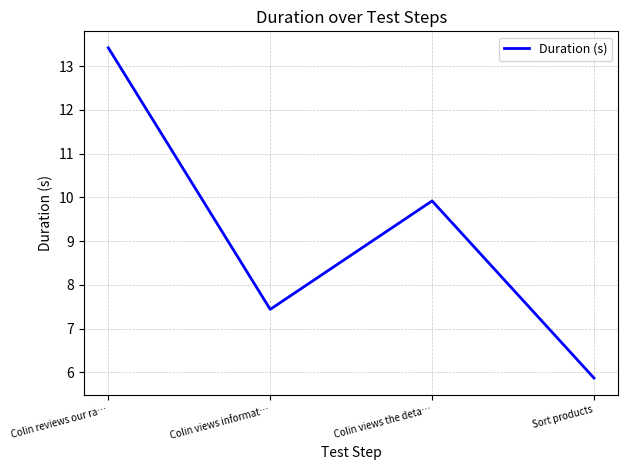

Reading left to right, what are all the values shown in this chart?

Colin reviews our ra…=13.4	Colin views informat…=7.4	Colin views the deta…=9.9	Sort products=5.9